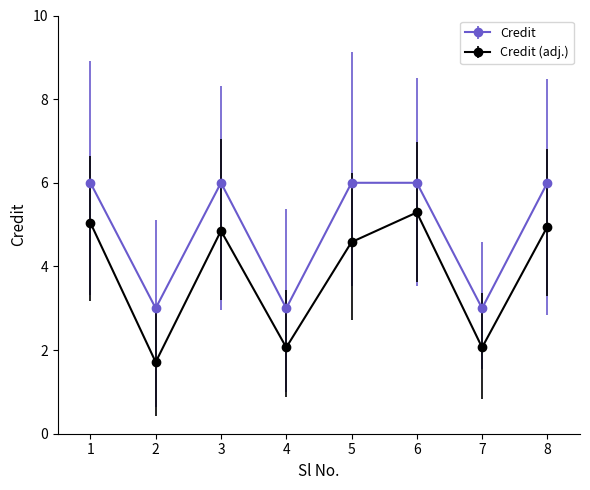

What is the value of the Credit point at the 4th from the left?

3.0